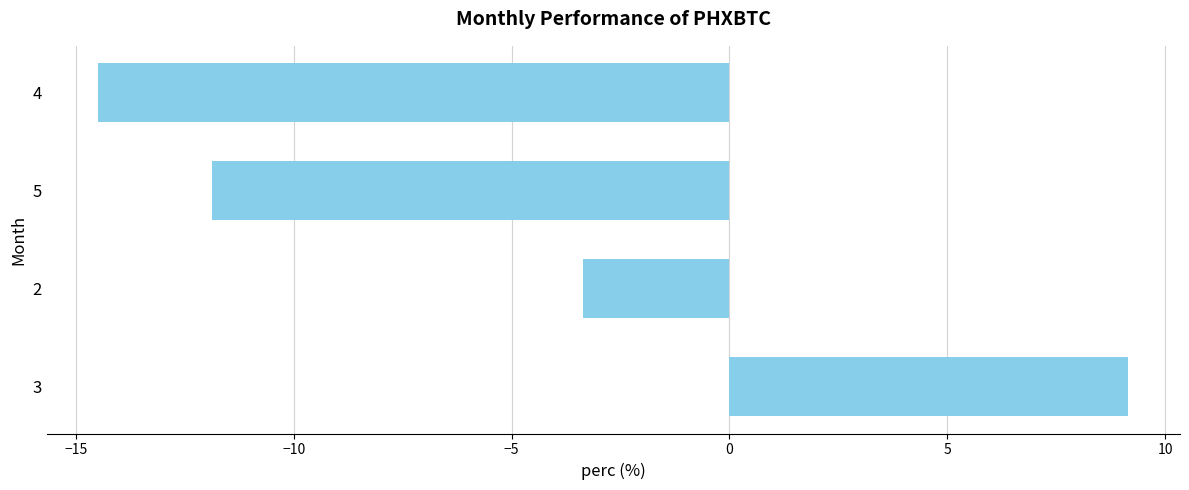

Does the chart contain stacked bars?

No